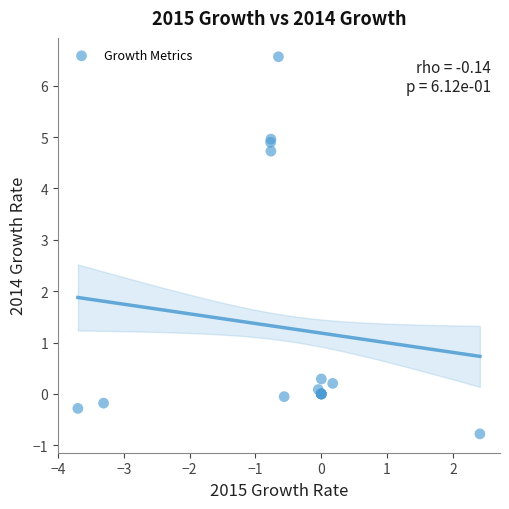

What Y value in the scatter plot is closest to 2?

0.3